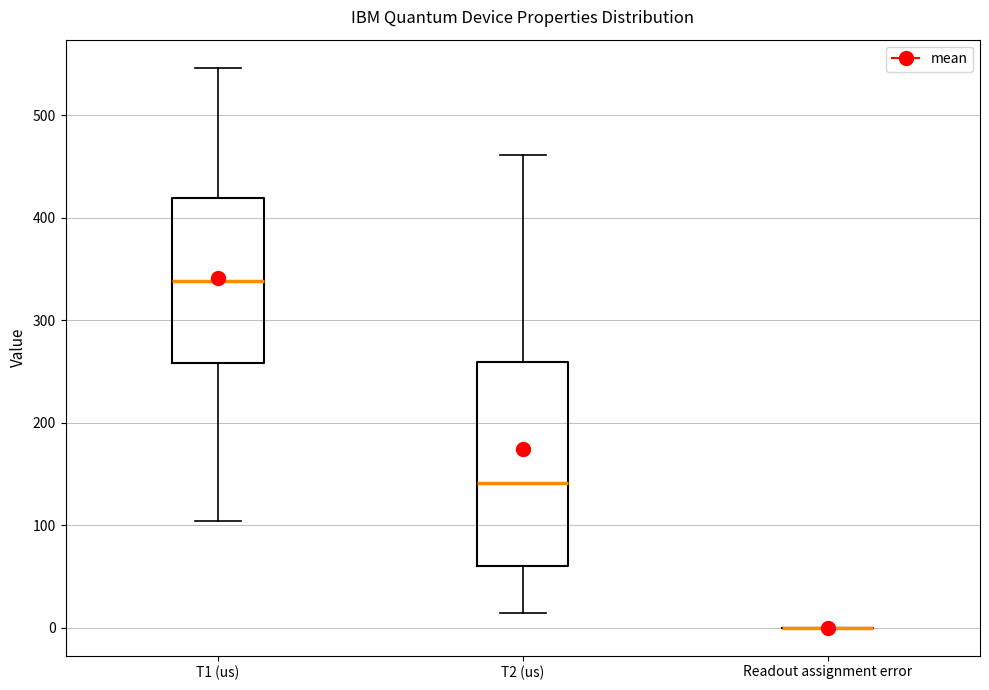

Reading left to right, read every box against the y-axis: the position of its median line, the range the box covers, and the ends of its whiskers. The values are not printed on the chart, so give them approximately, as read against the axis.

T1 (us): median 340, box 260 to 420, whiskers 100 to 550
T2 (us): median 140, box 60 to 260, whiskers 10 to 460
Readout assignment error: box collapsed to a line at 0, whiskers 0 to 0